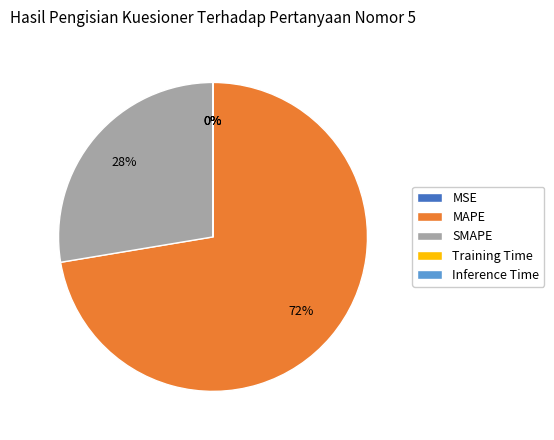

To the nearest percent, what is the difference between the largest and smallest slice percentages?

72%